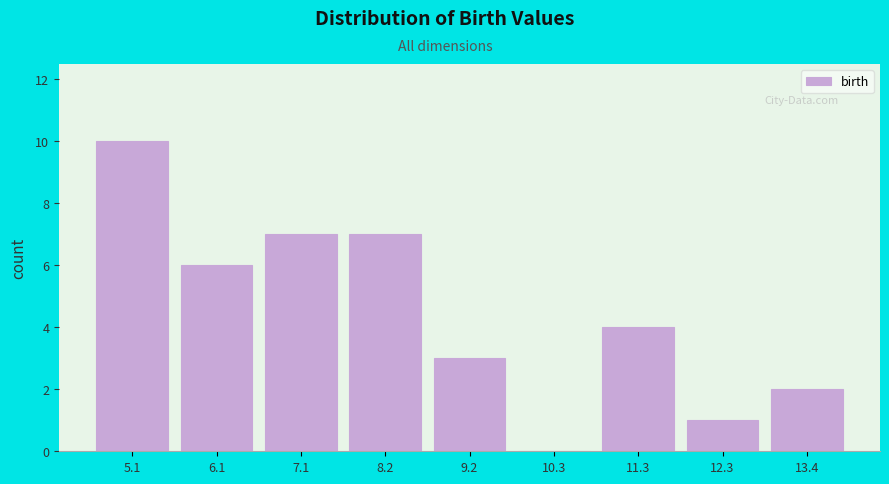

Reading right to left, list all the values displayed in this chart.

13.4=2	12.3=1	11.3=4	10.3=0	9.2=3	8.2=7	7.1=7	6.1=6	5.1=10